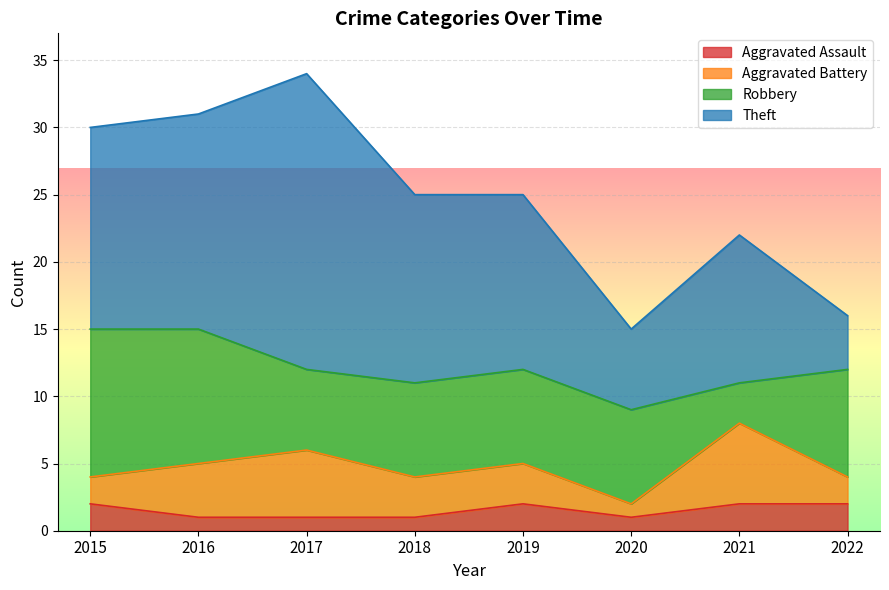

The value of Aggravated Battery at 2016 is 2. True or false?

False